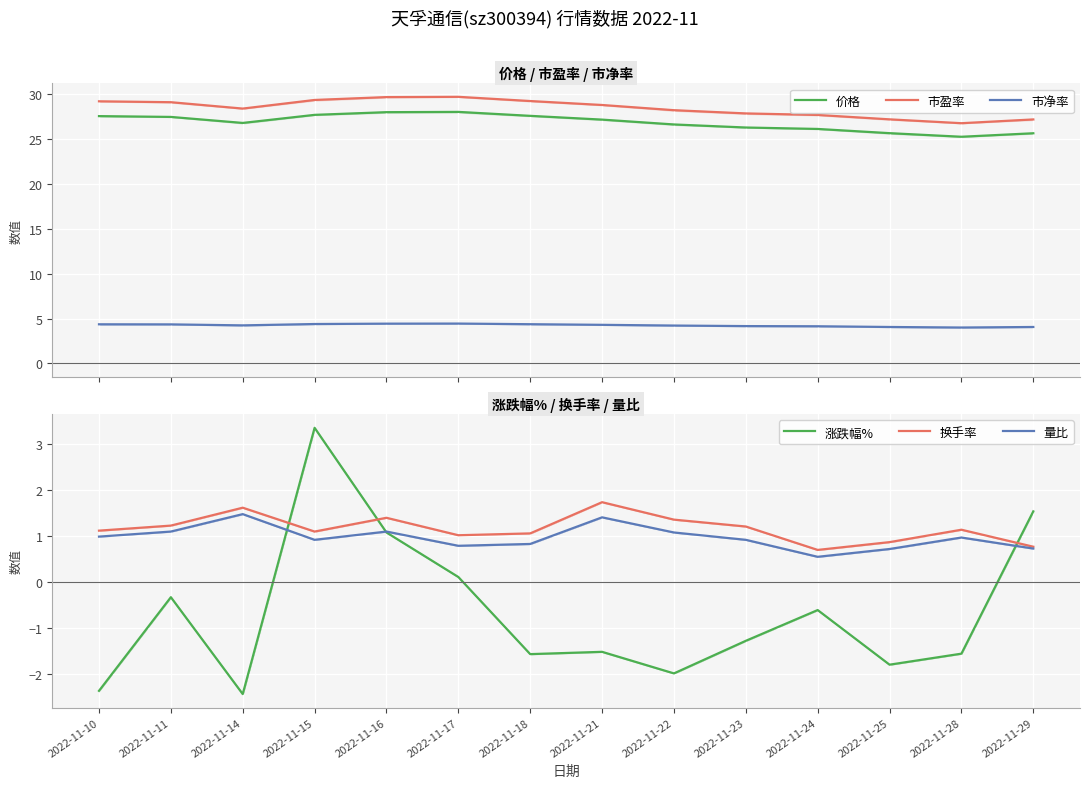

How many interior local peaks does the 涨跌幅% series have?

4